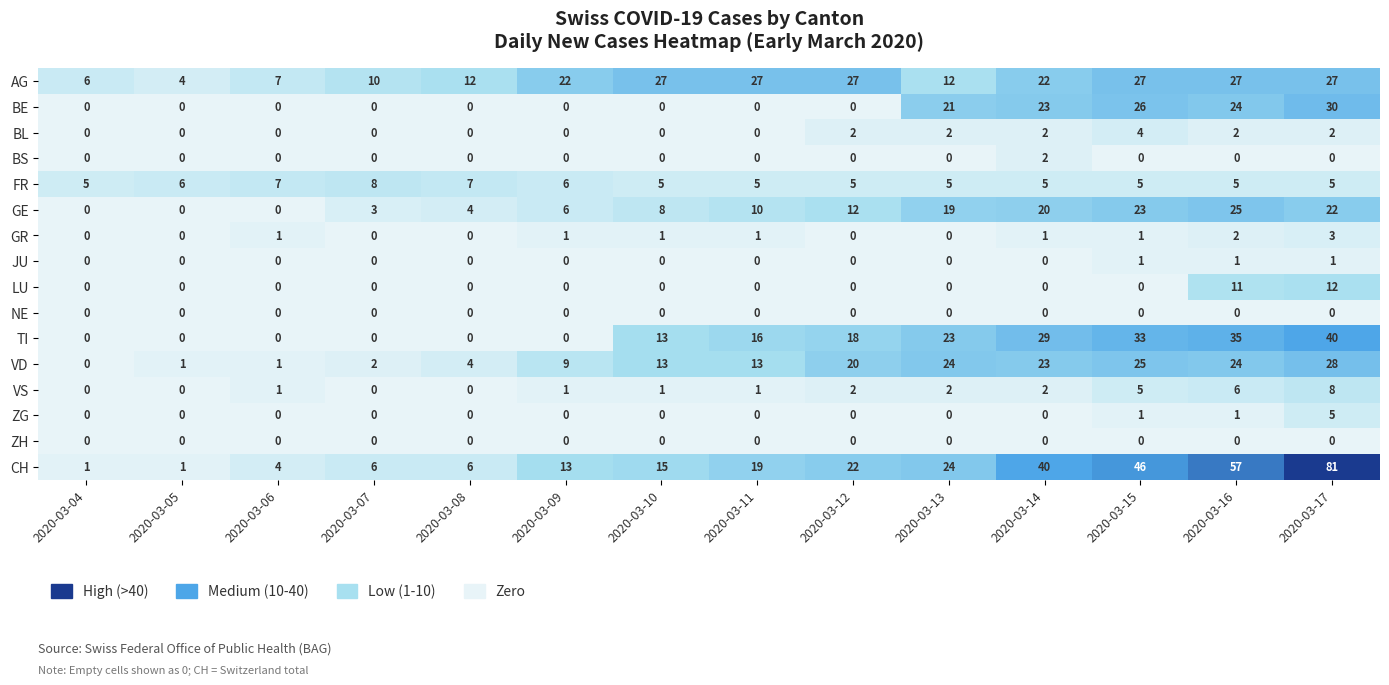

Which series has the largest total across all categories?

CH